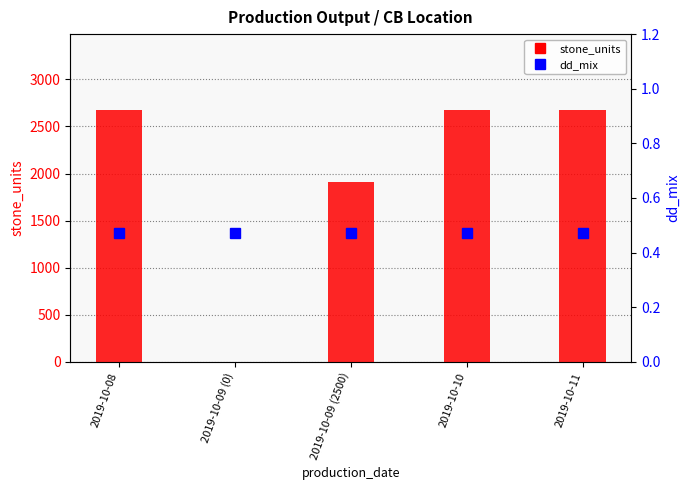

Reading left to right, transcribe all the data shown in this chart.

stone_units: 2677.5	0.0	1912.5	2677.5	2677.5
dd_mix: 0.5	0.5	0.5	0.5	0.5